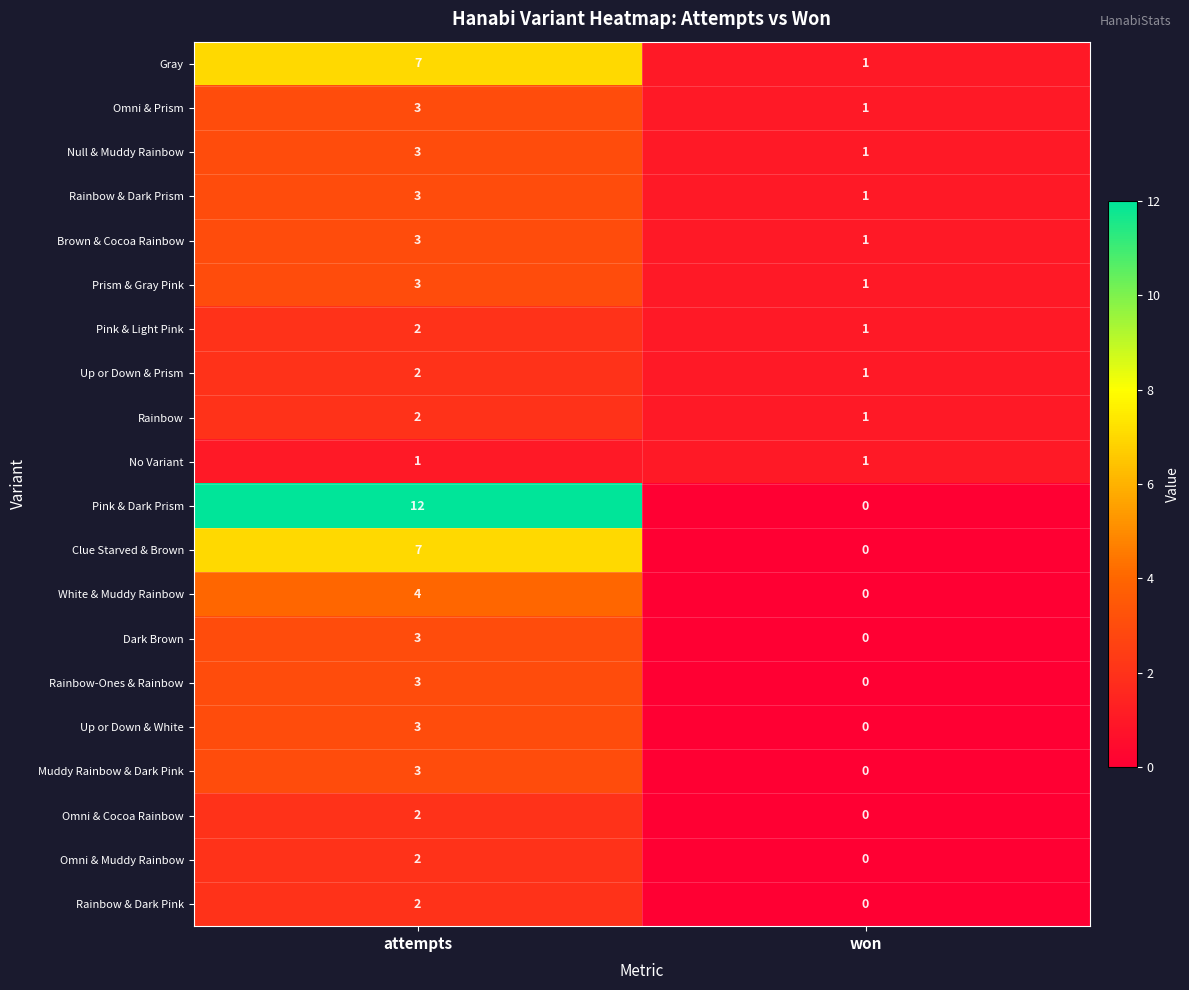

Which category has the lowest value across all series?

won